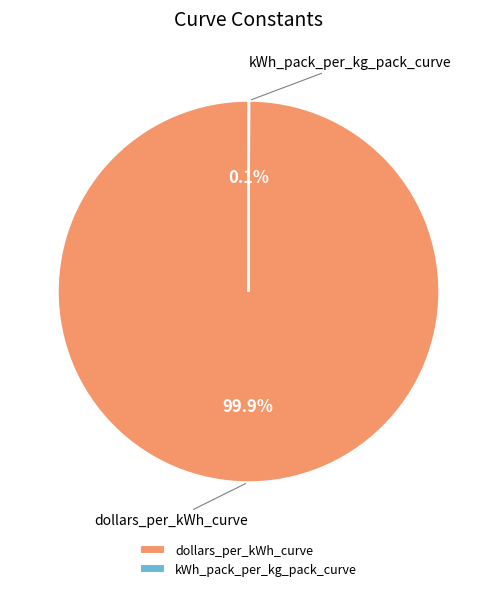

Which slice is the largest?

dollars_per_kWh_curve